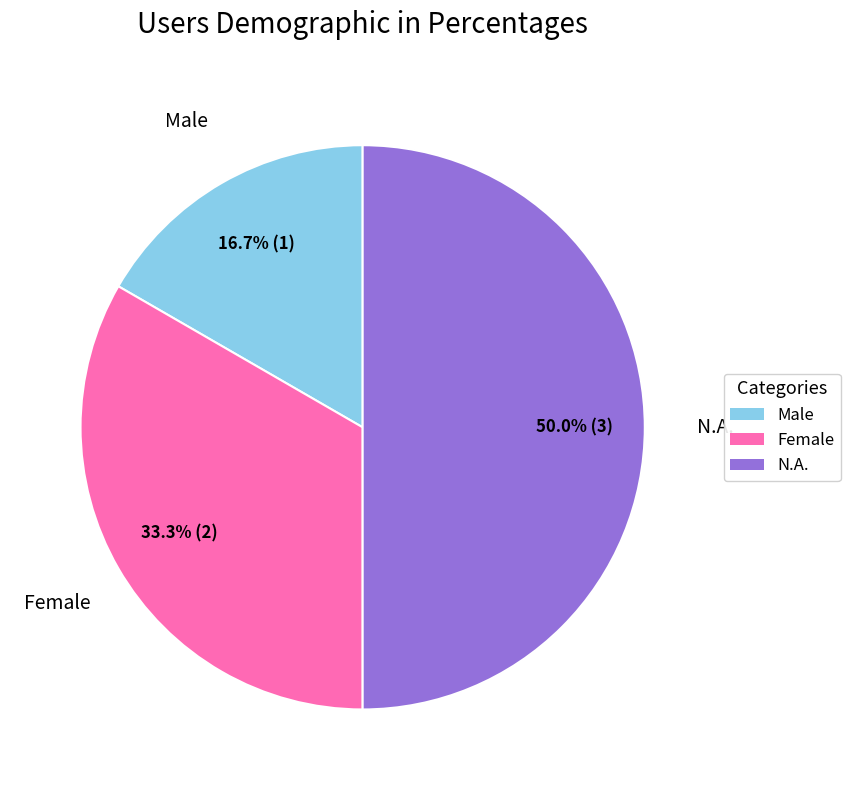

What percentage is NOT represented by Male?

83.3%